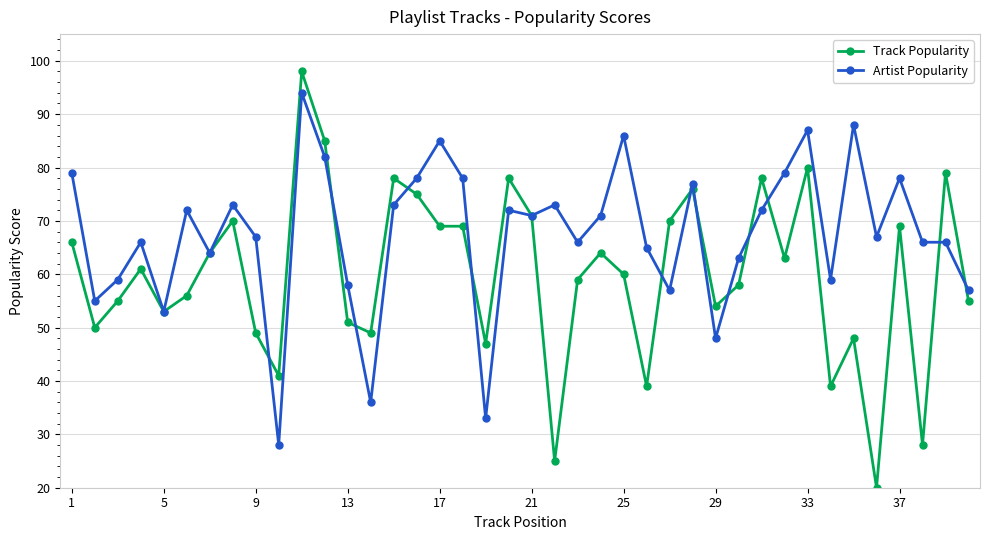

True or false: Track Popularity and Artist Popularity cross at least once.

True